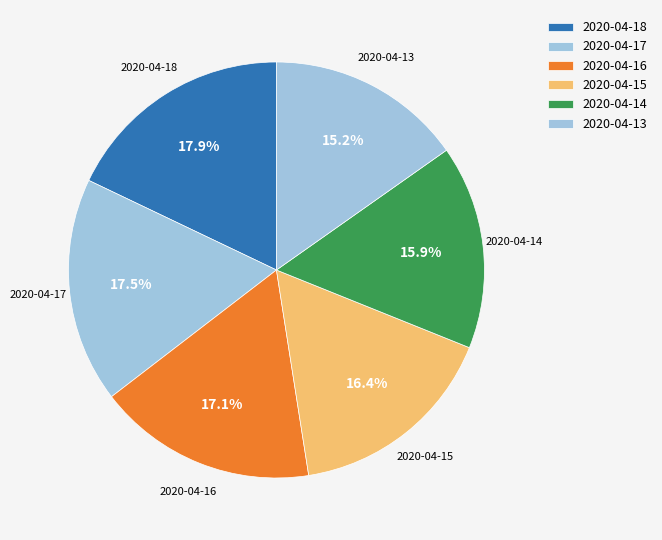

Count the number of slices in the pie.

6